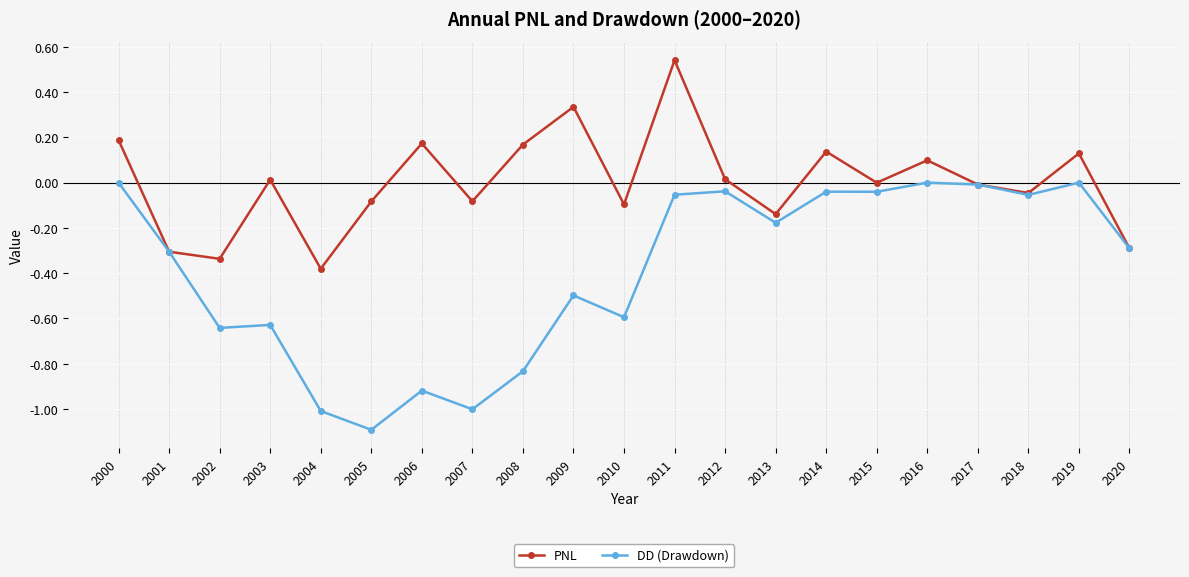

Is the value of PNL at 2019 greater than the value of DD (Drawdown) at 2006?

Yes